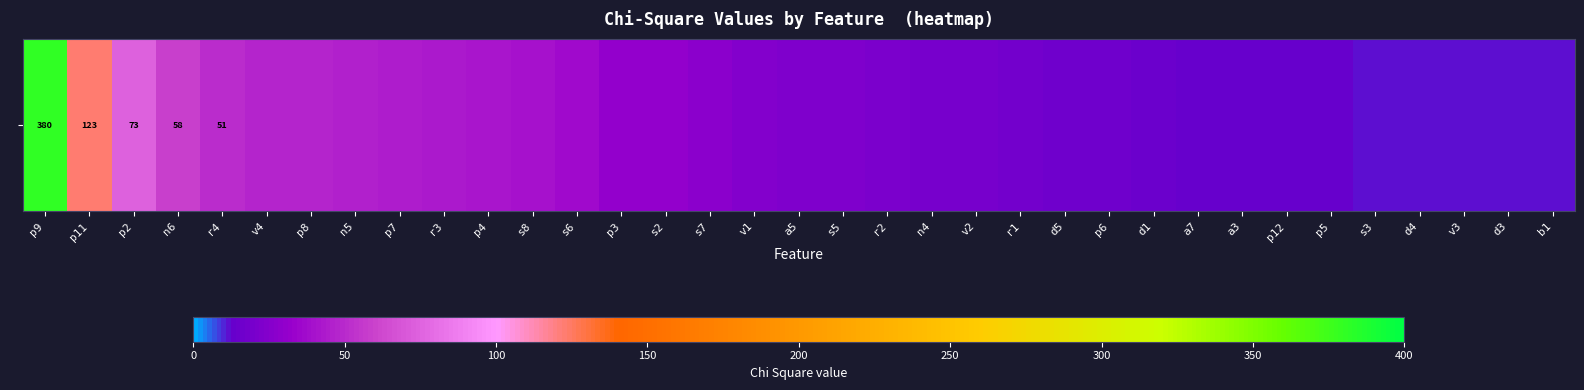

What is the change in value from s8 to p3?

-10.5